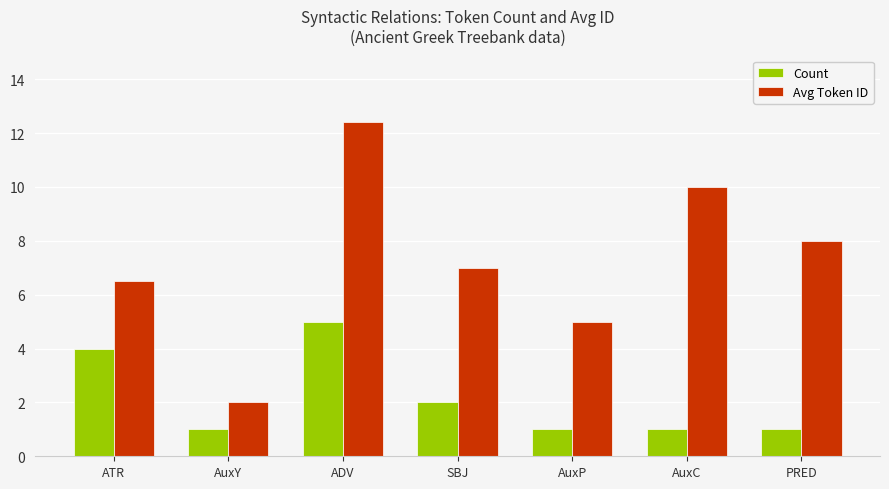

What is the spread (max minus min) of values at ADV?

7.4